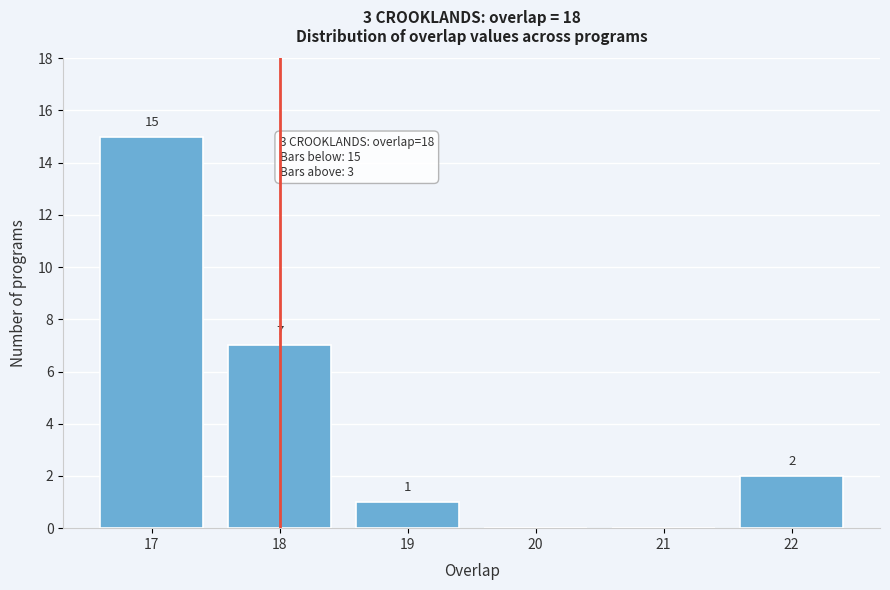

Over which range of the x-axis is the bar tallest?

16.5 to 17.5